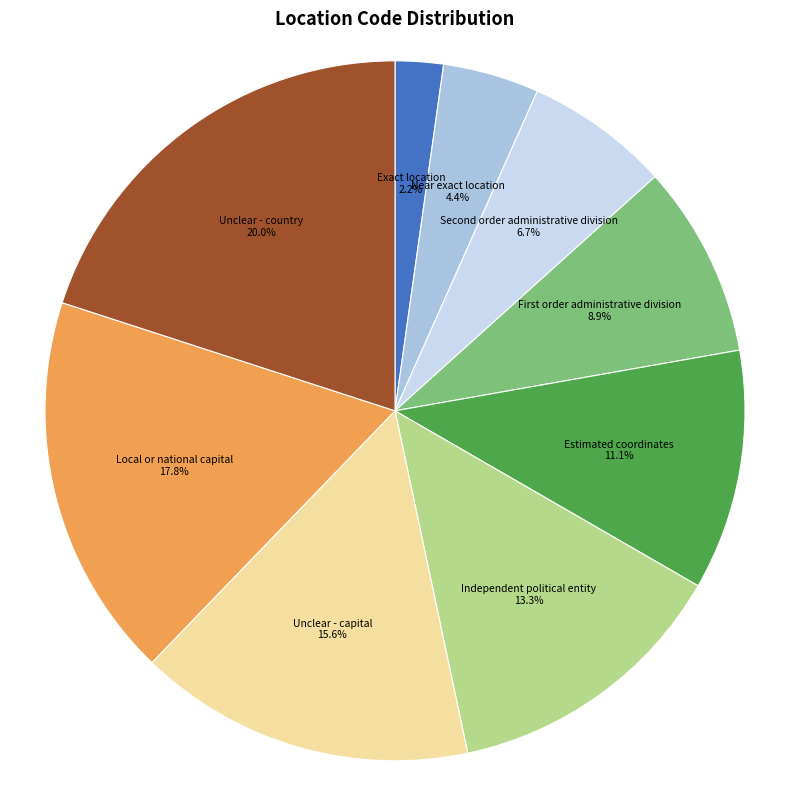

What is the largest slice in the pie chart?

Unclear - country